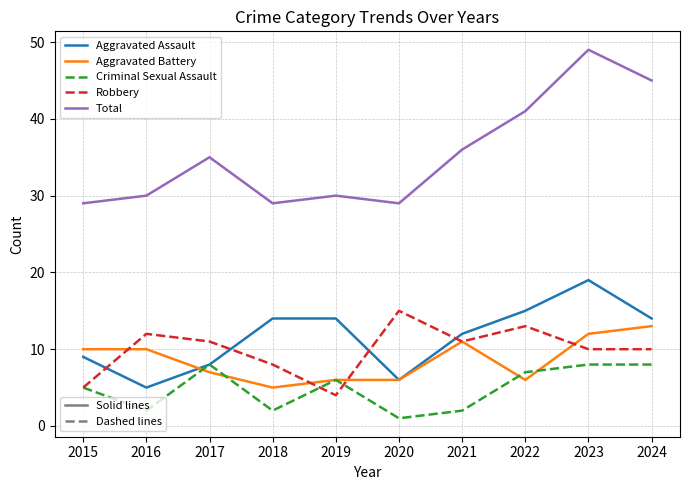

What is the smallest value displayed?

1